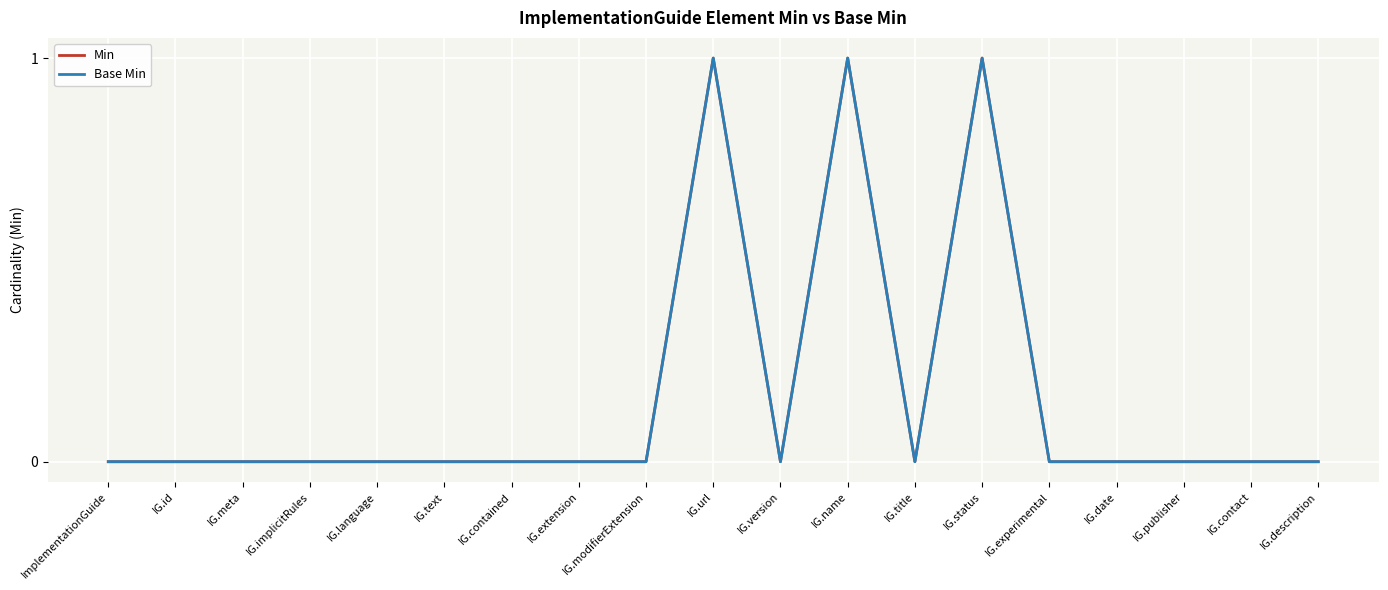

The Base Min series shows 0 at IG.contact. True or false?

True